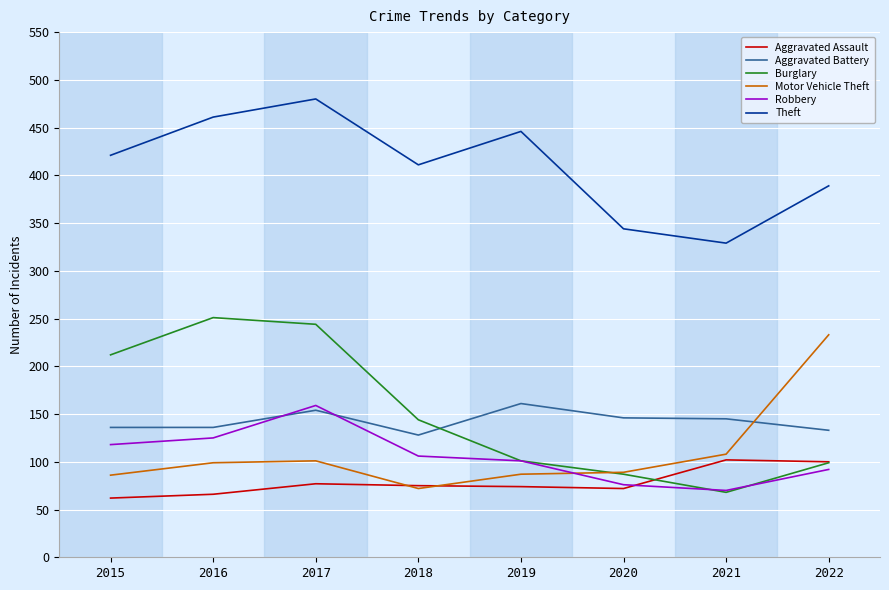

Is it true that Aggravated Assault equals 118 at 2017?

False